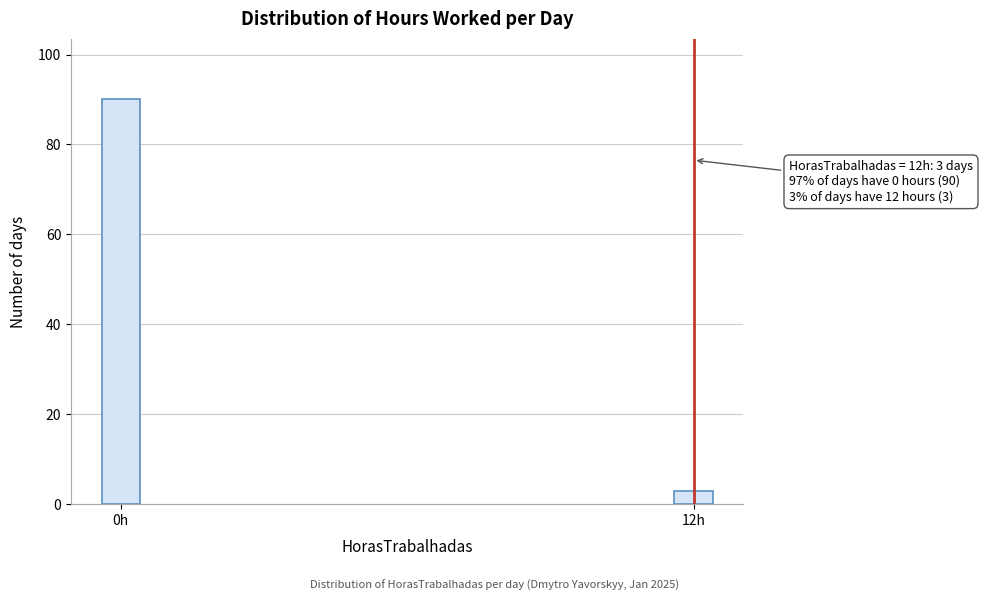

Reading left to right, transcribe all the data shown in this chart.

90	3